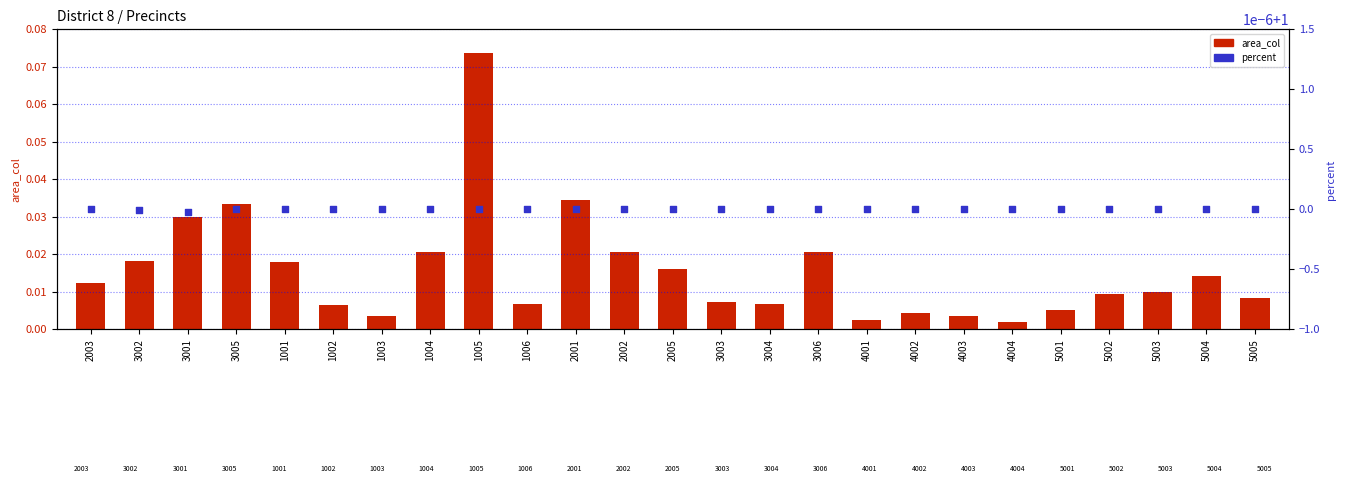

Which series contains the highest Y value?

percent